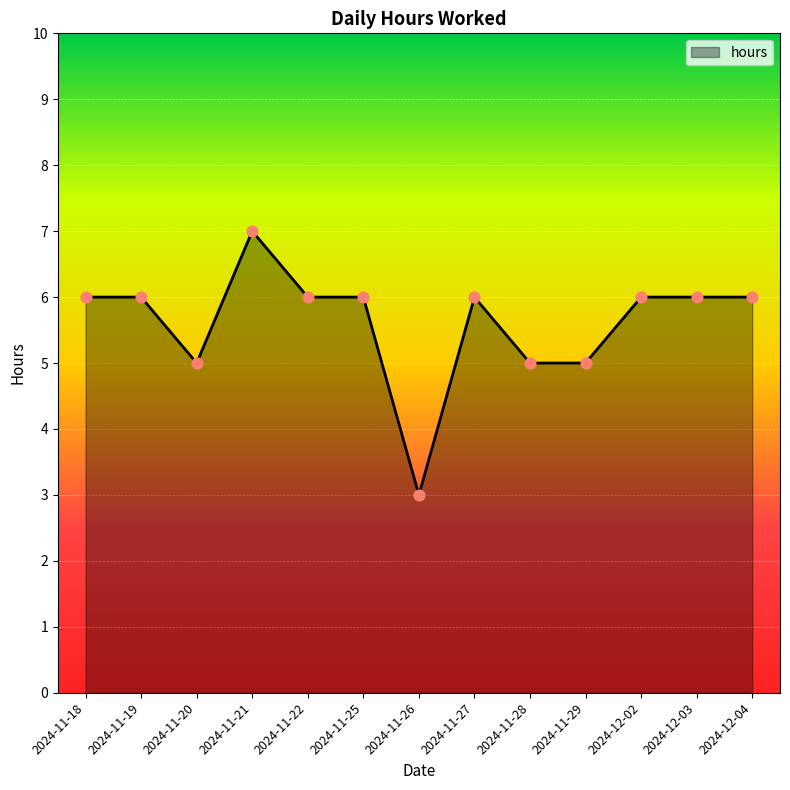

Between 2024-11-25 and 2024-11-26, which is larger?

2024-11-25